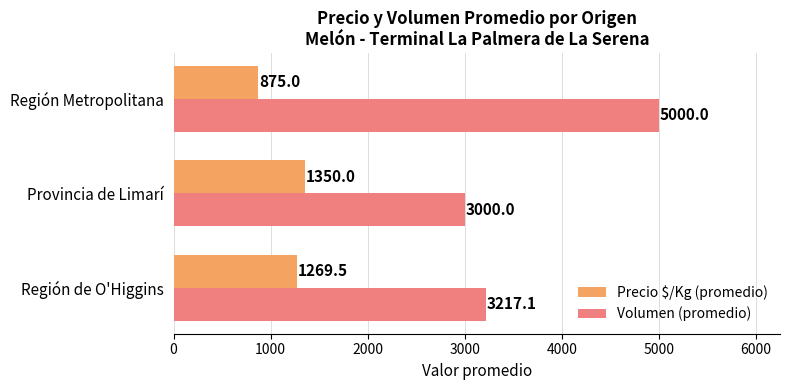

List the labels in order of Precio $/Kg (promedio) value, largest first.

Provincia de Limarí, Región de O'Higgins, Región Metropolitana